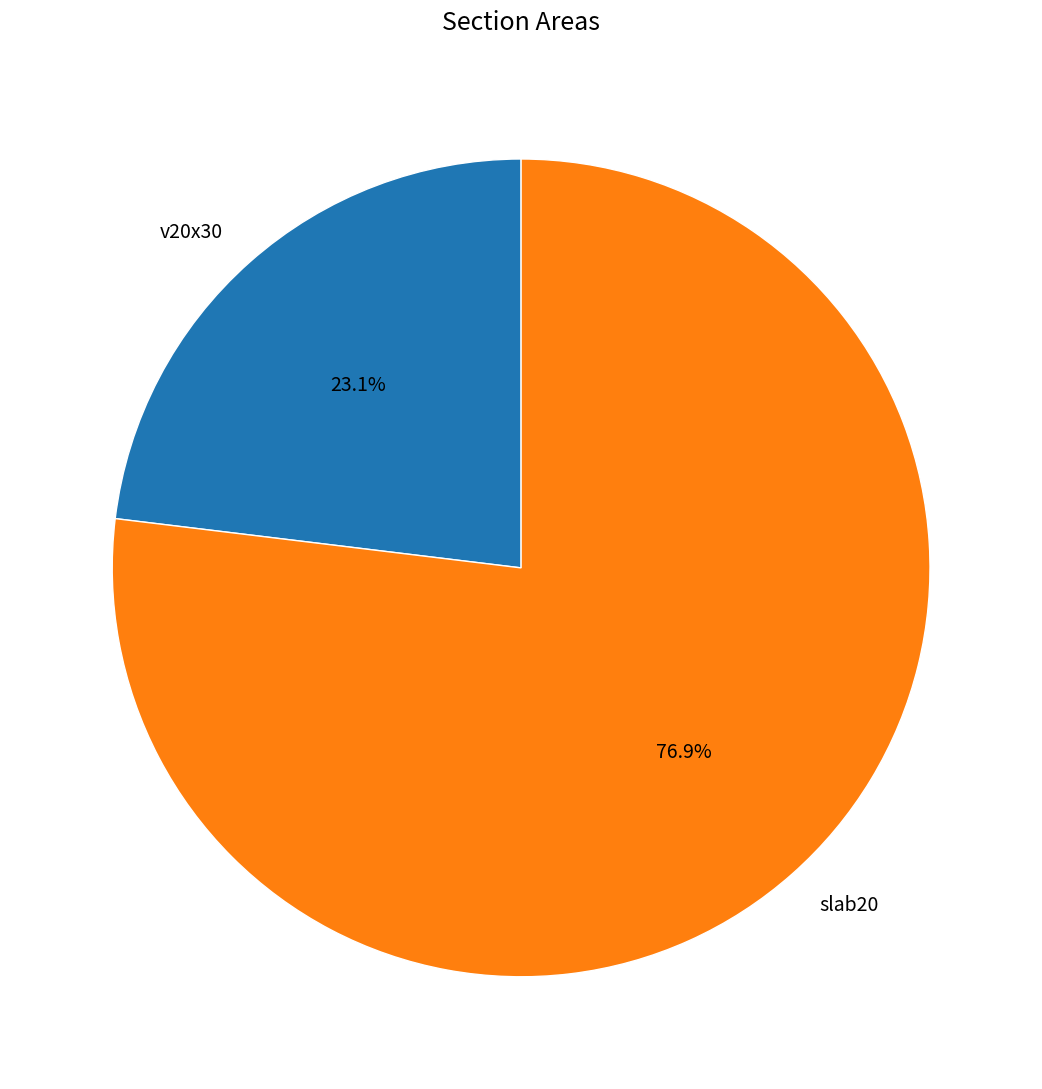

How many slices are in this pie chart?

2